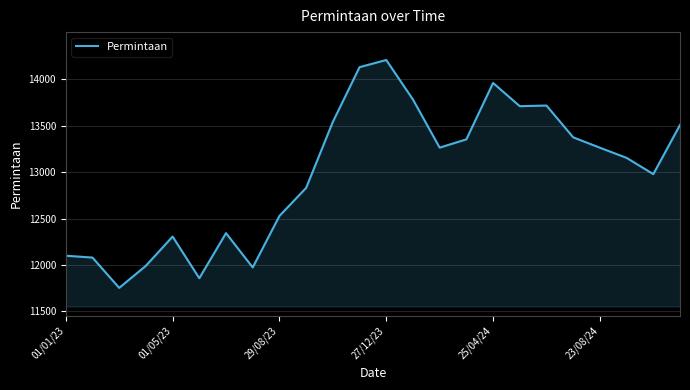

What is the greatest value displayed?

14206